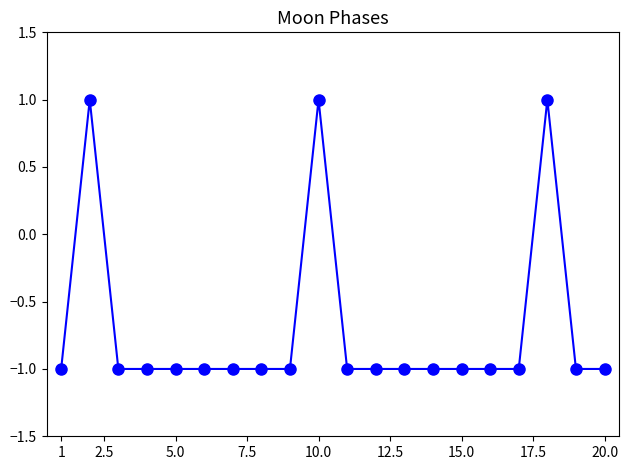

What is the sum of all values?

-14